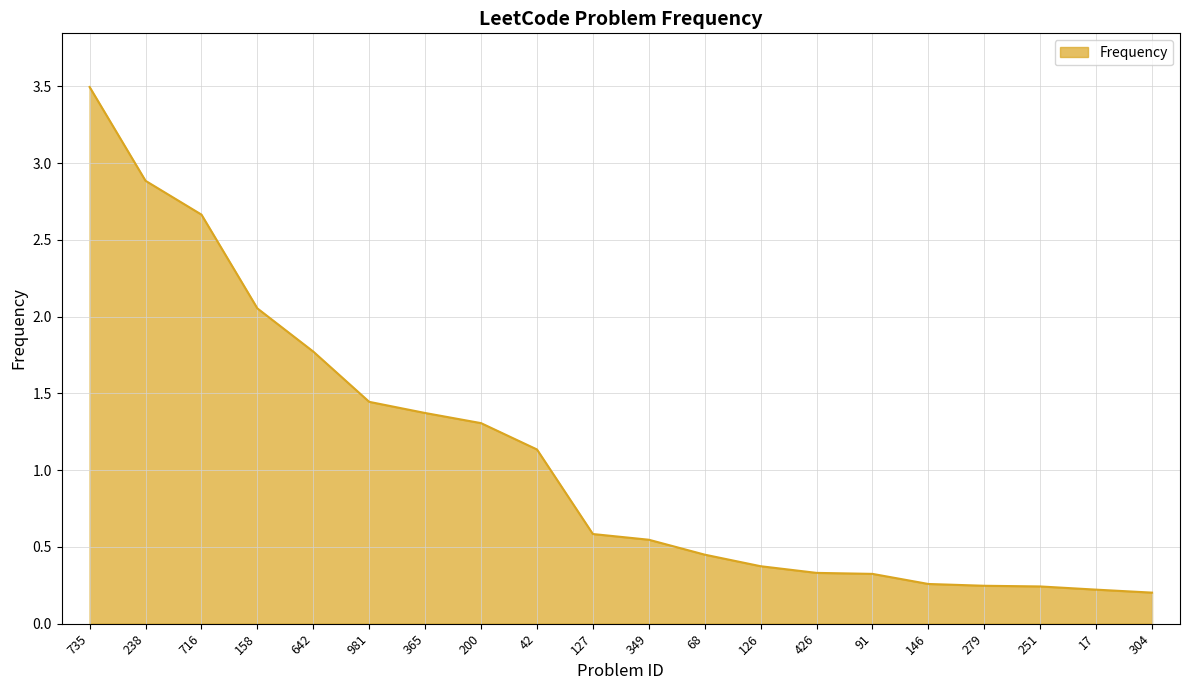

Is it true that the value at 735 is 1.9?

False